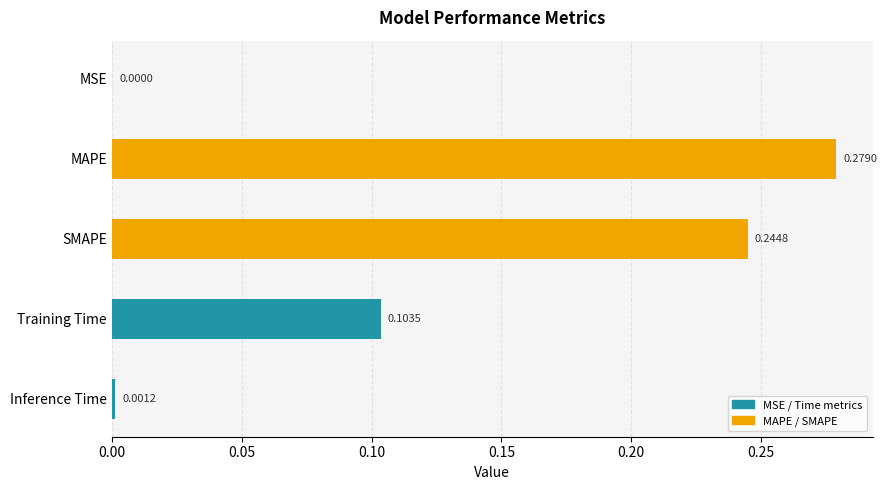

Are the bars grouped side by side (vs. stacked)?

No